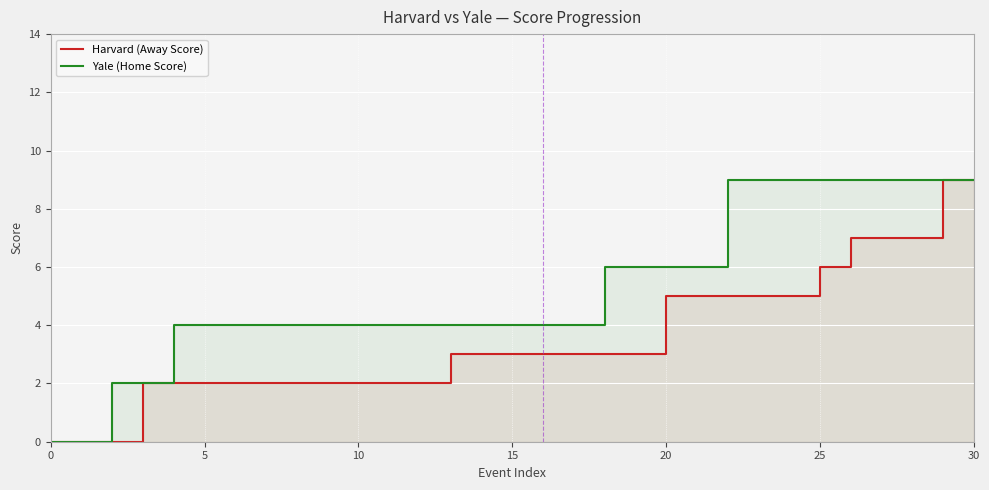

How many data points in Harvard (Away Score) are above 3?

11